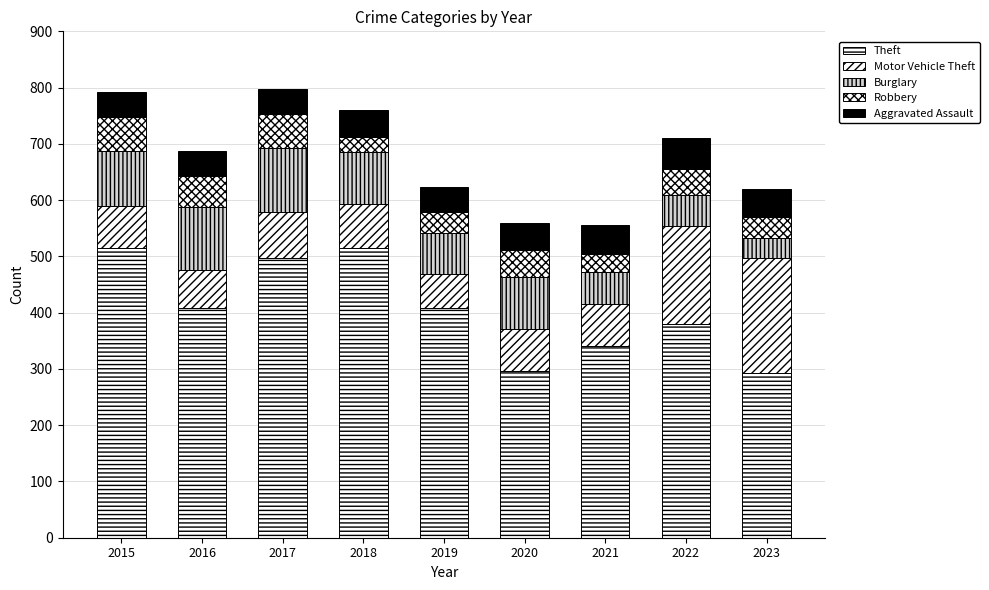

Does the chart contain any negative values?

No